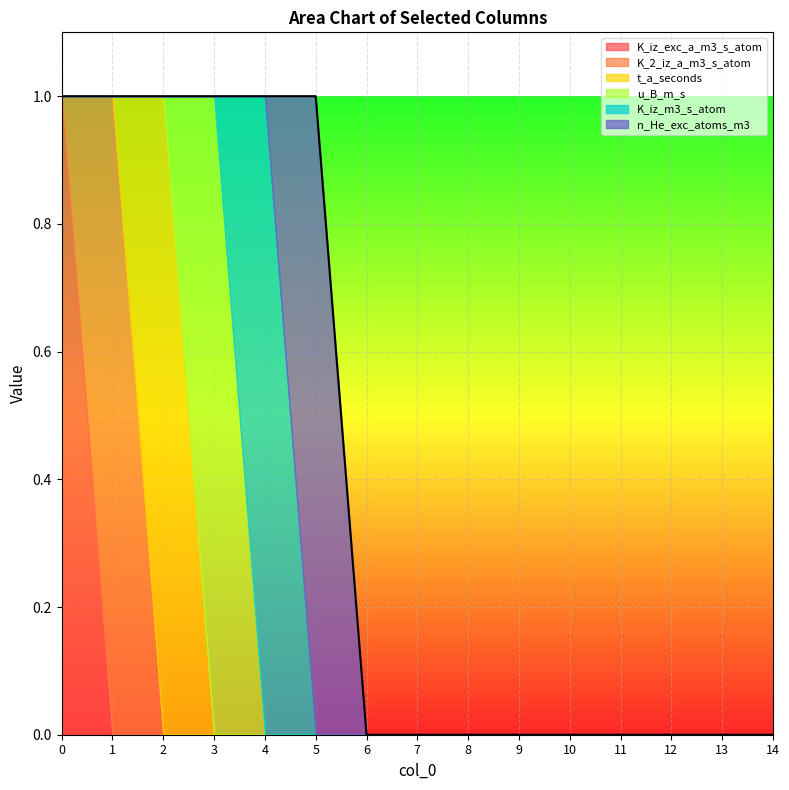

How many series are shown in this chart?

6